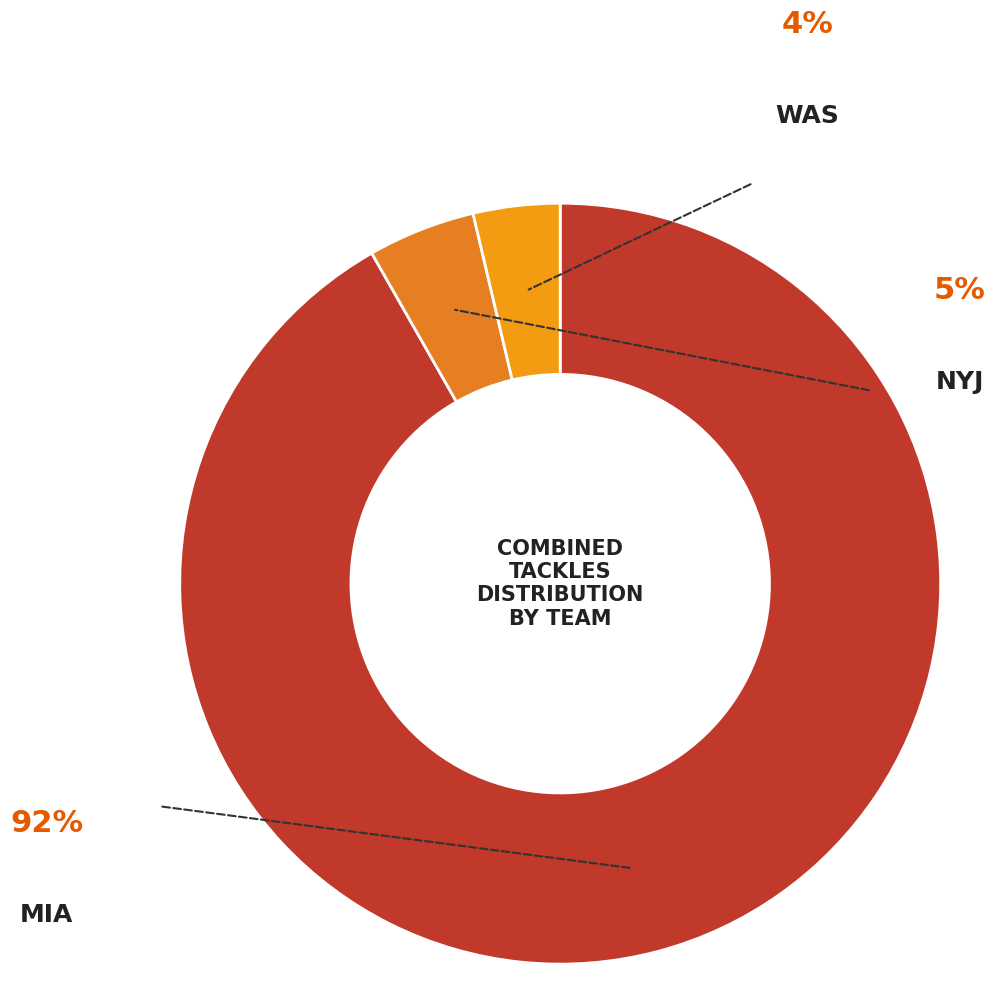

What portion of the pie excludes NYJ?

95.4%